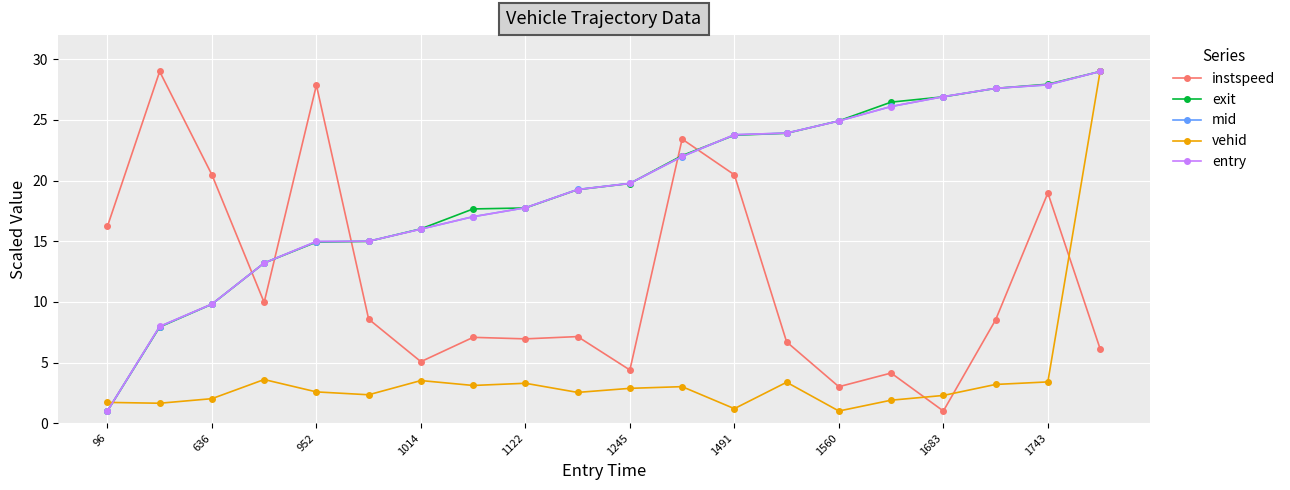

What is the lowest value of the mid series?

1.0